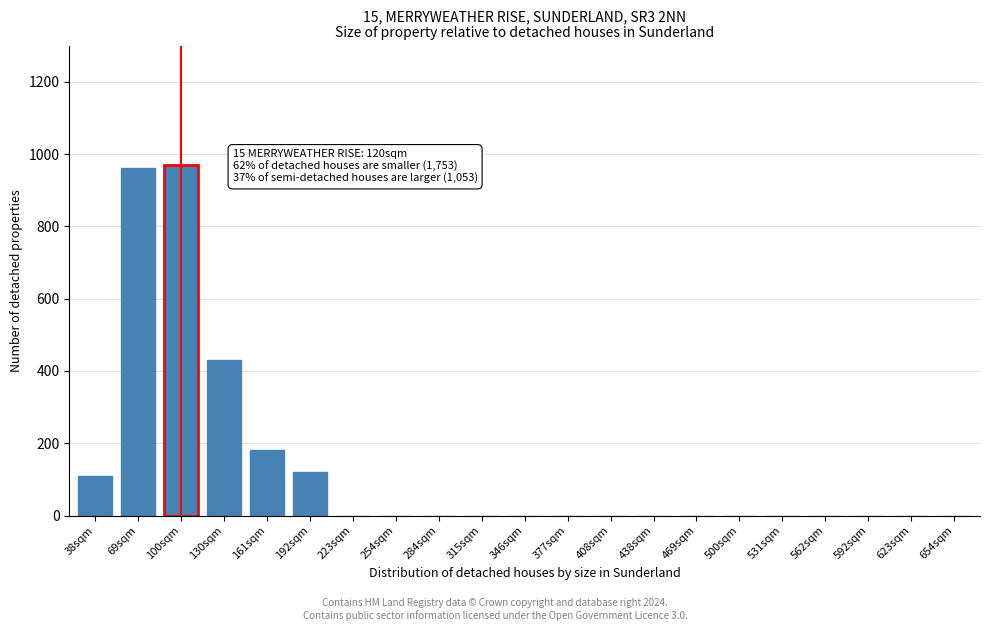

Reading left to right, transcribe all the data shown in this chart.

38sqm=110	69sqm=960	100sqm=970	130sqm=430	161sqm=180	192sqm=120	223sqm=0	254sqm=0	284sqm=0	315sqm=0	346sqm=0	377sqm=0	408sqm=0	438sqm=0	469sqm=0	500sqm=0	531sqm=0	562sqm=0	592sqm=0	623sqm=0	654sqm=0